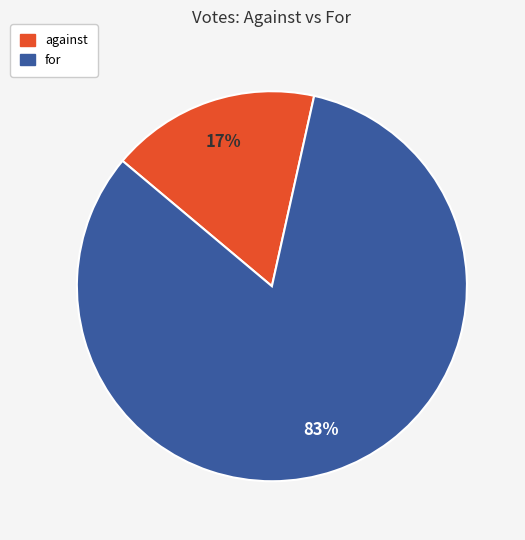

To the nearest percent, what is the average slice percentage?

50%